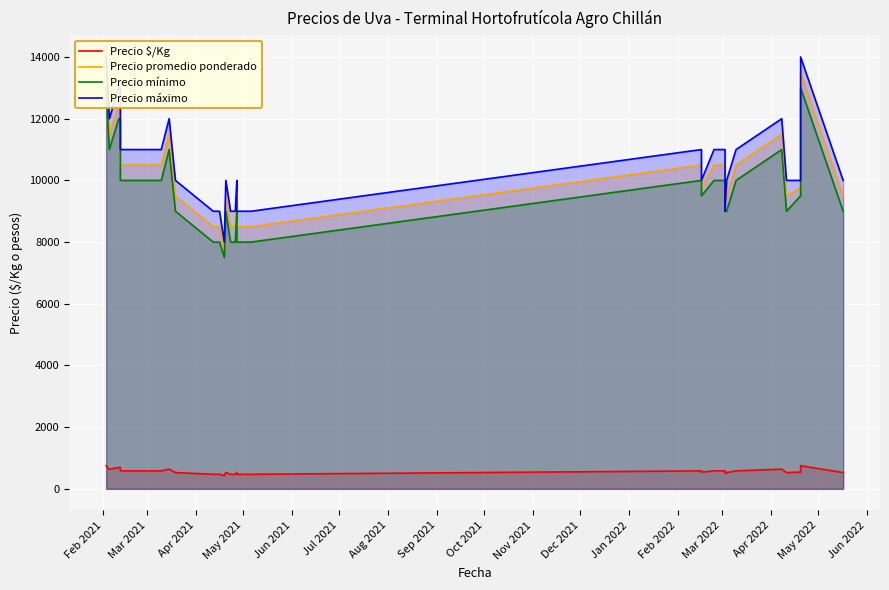

Reading right to left, transcribe all the data shown in this chart.

Precio $/Kg: 528	750	542	528	639	583	528	500	583	583	542	583	472	472	472	472	472	528	472	472	528	528	431	472	472	528	528	583	583	639	583	583	583	583	583	694	694	694	635	752
Precio promedio ponderado: 9500	13500	9750	9500	11500	10500	9500	9000	10500	10500	9750	10500	8500	8500	8500	8500	8500	9500	8500	8500	9500	9500	7750	8500	8500	9500	9500	10500	10500	11500	10500	10500	10500	10500	10500	12500	12500	12500	11438	13533
Precio mínimo: 9000	13000	9500	9000	11000	10000	9000	9000	10000	10000	9500	10000	8000	8000	8000	8000	8000	9000	8000	8000	9000	9000	7500	8000	8000	9000	9000	10000	10000	11000	10000	10000	10000	10000	10000	12000	12000	12000	11000	13000
Precio máximo: 10000	14000	10000	10000	12000	11000	10000	9000	11000	11000	10000	11000	9000	9000	9000	9000	9000	10000	9000	9000	10000	10000	8000	9000	9000	10000	10000	11000	11000	12000	11000	11000	11000	11000	11000	13000	13000	13000	12000	14000